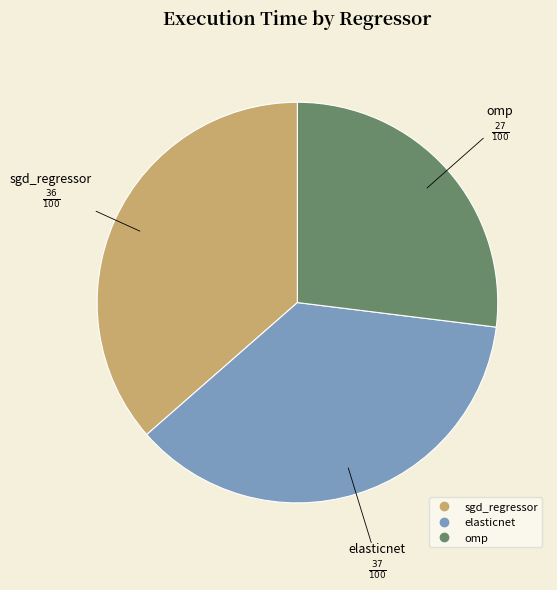

Which category has the smallest portion of the pie?

omp